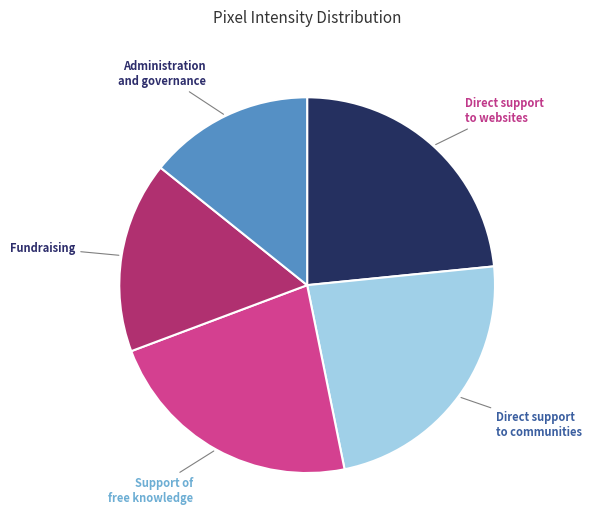

Is the sum of Support of free knowledge and Administration and governance greater than half?

No